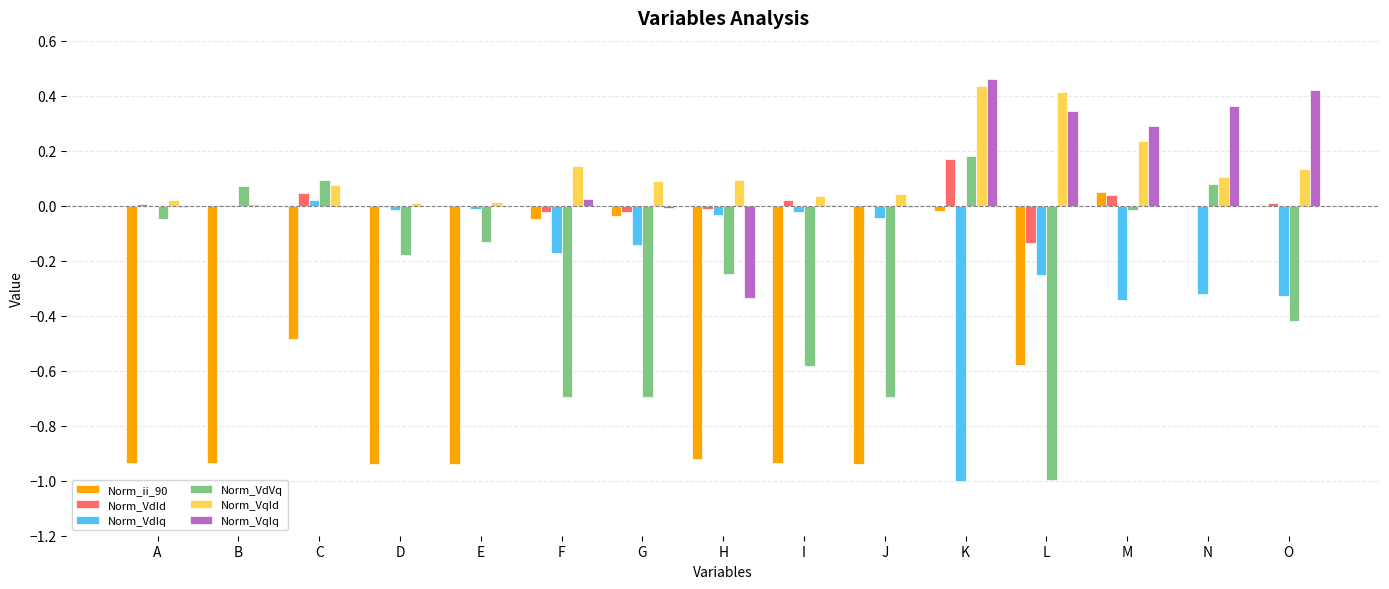

At which category does the chart reach its peak across all series?

K